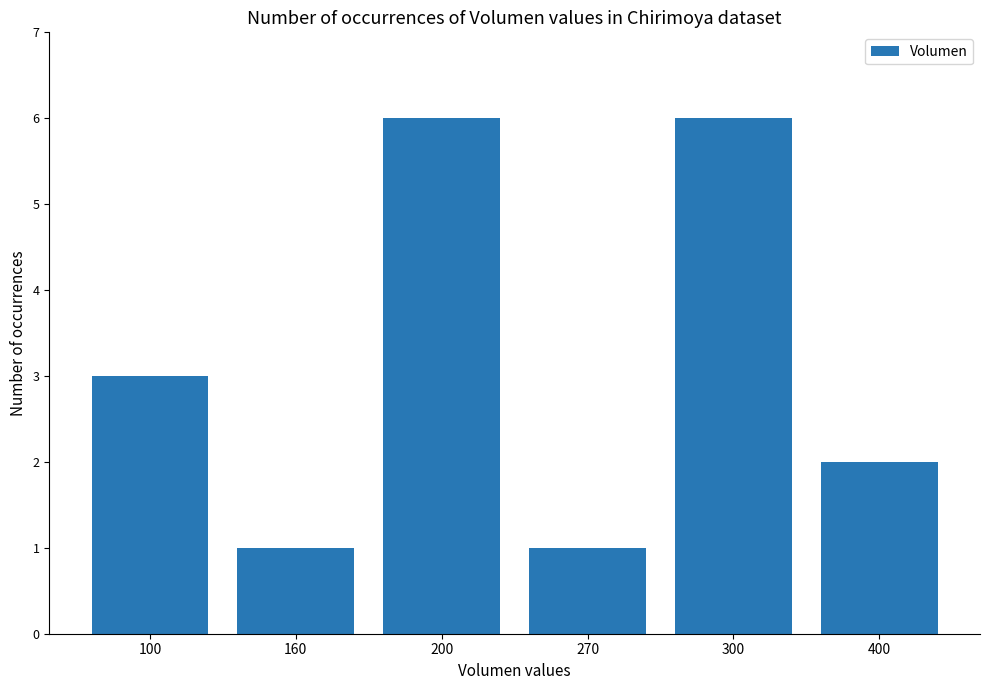

What is the sum of the values at 200 and 400?

8